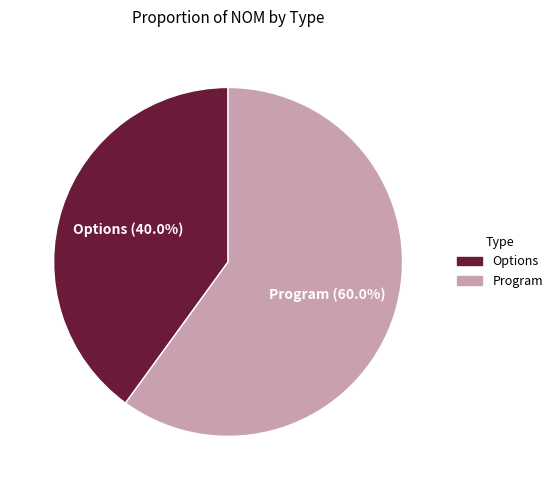

How many slices are in this pie chart?

2